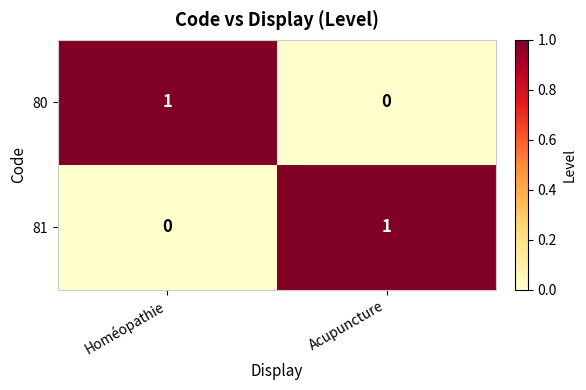

Reading left to right, list all the values displayed in this chart.

80: 1	0
81: 0	1